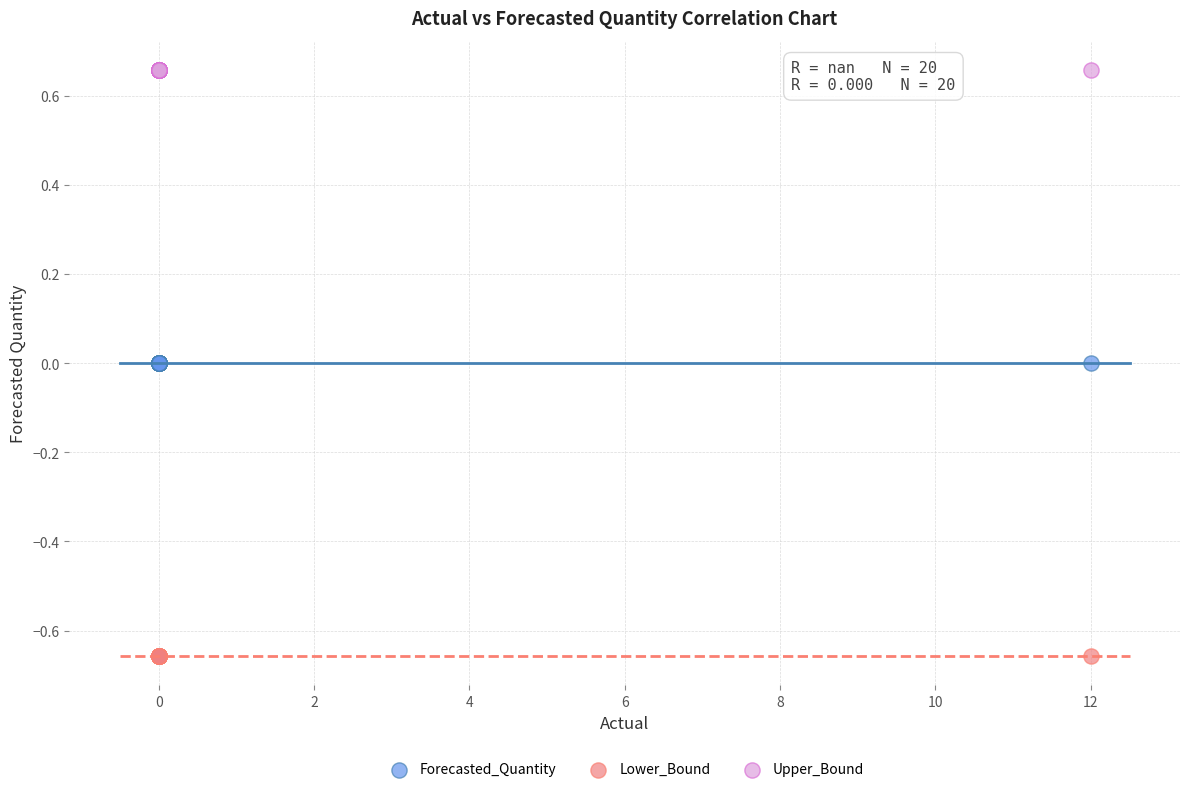

Which series contains the lowest Y value?

Lower_Bound